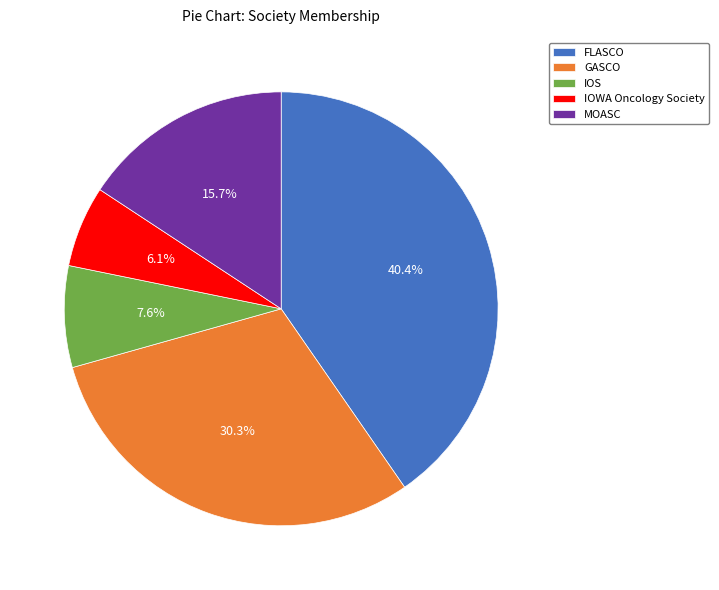

To the nearest percent, what is the difference between the IOWA Oncology Society and FLASCO slice percentages?

34%